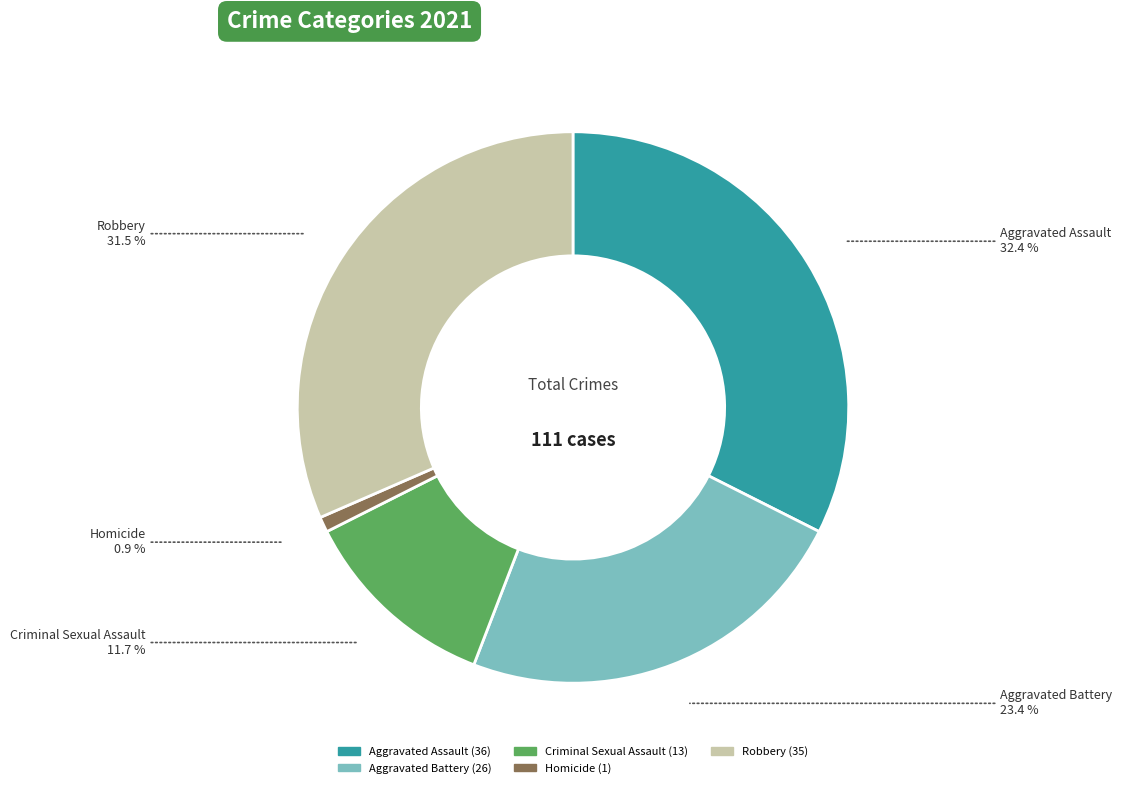

To the nearest percent, what percentage of the pie is Aggravated Battery?

23%